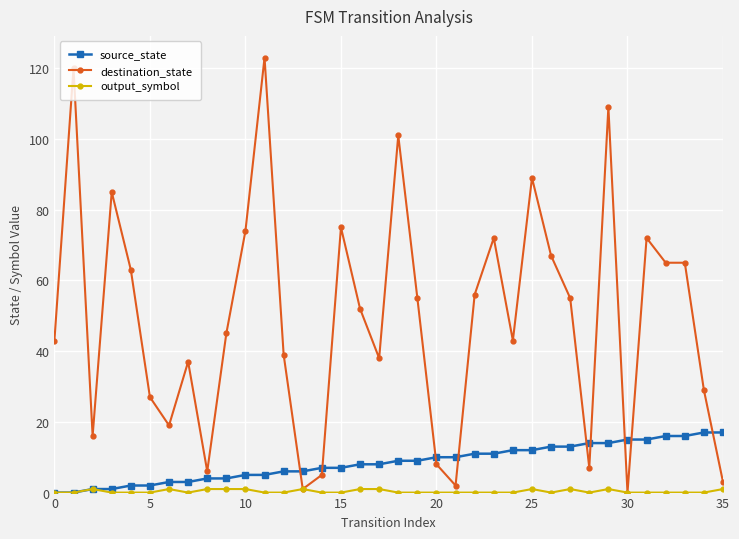

What is the greatest value displayed?

123